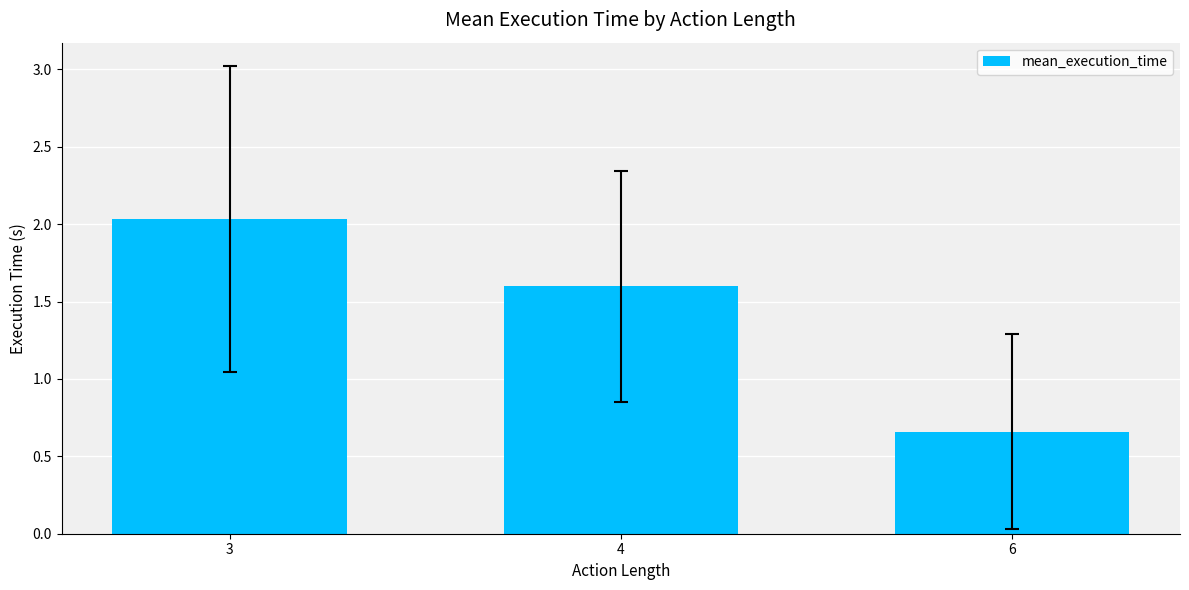

What is the change in value from 3 to 4?

-0.4